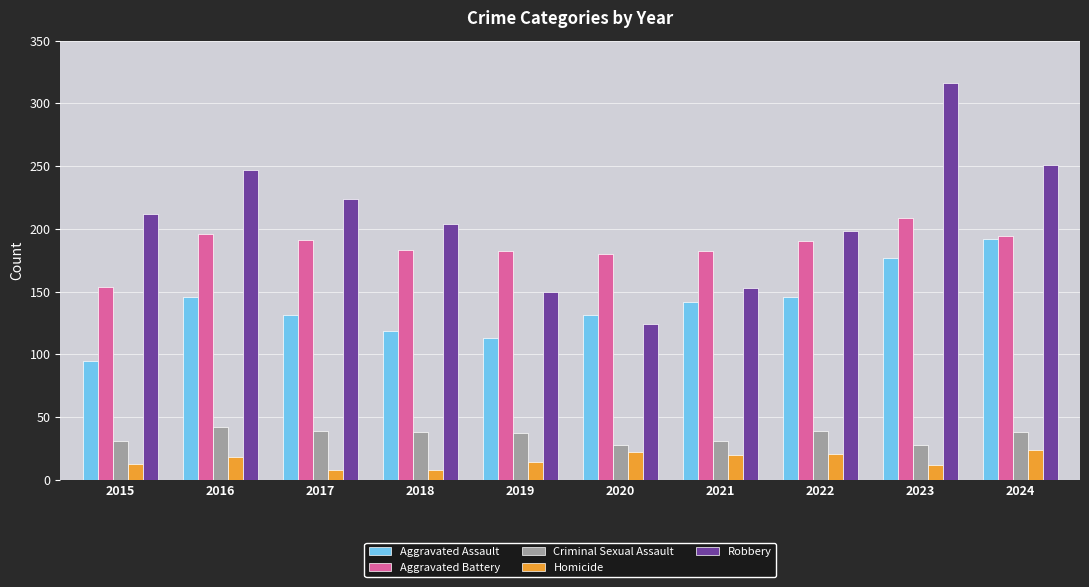

How many bars are there in total?

50